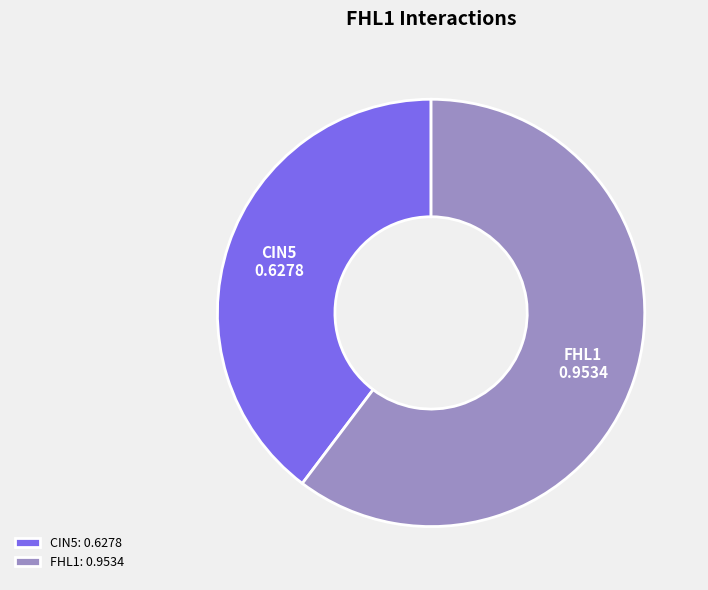

Which has a higher value, CIN5 or FHL1?

FHL1